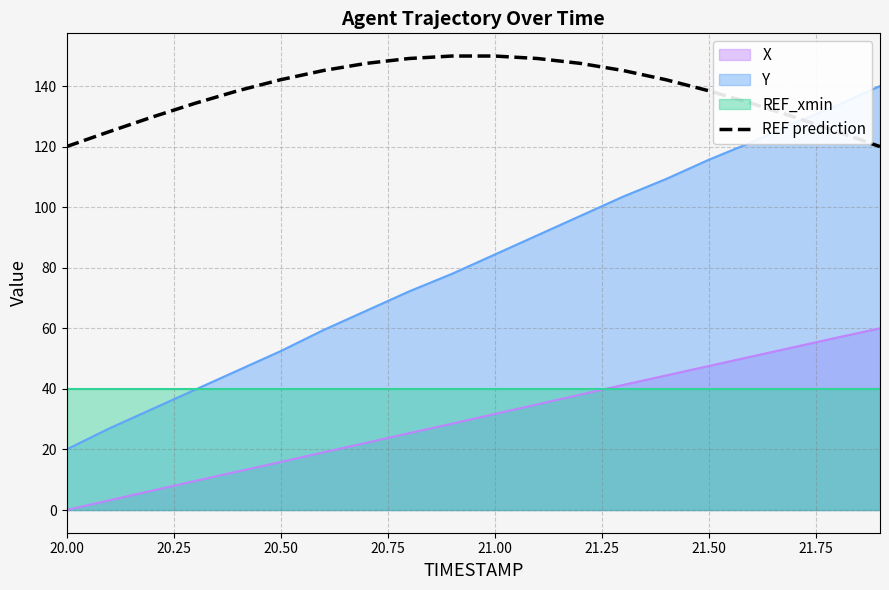

True or false: X and Y intersect in this chart.

False